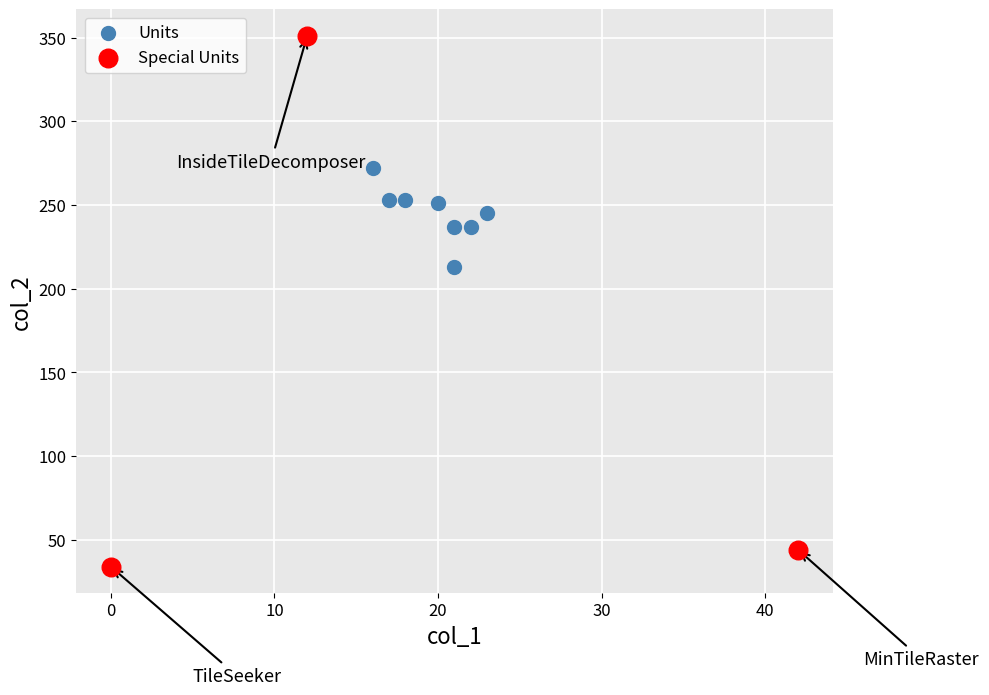

Which series has the largest Y range (max minus min)?

Special Units